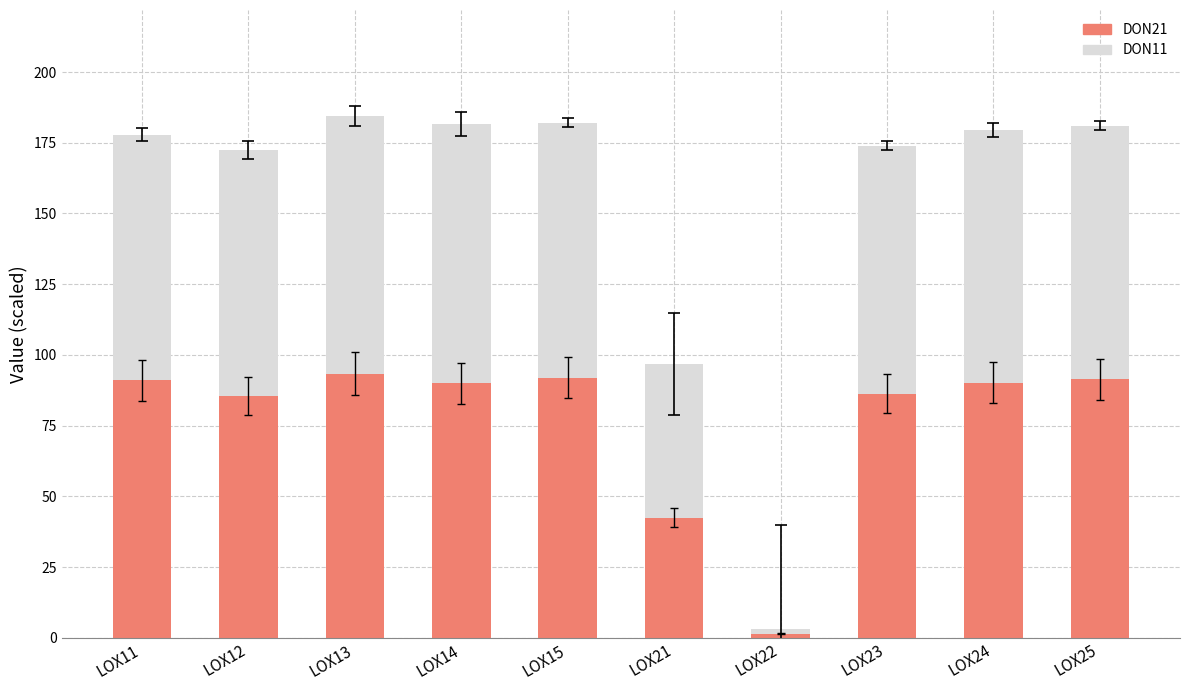

Where is DON21 nearest to the value 47?

LOX21